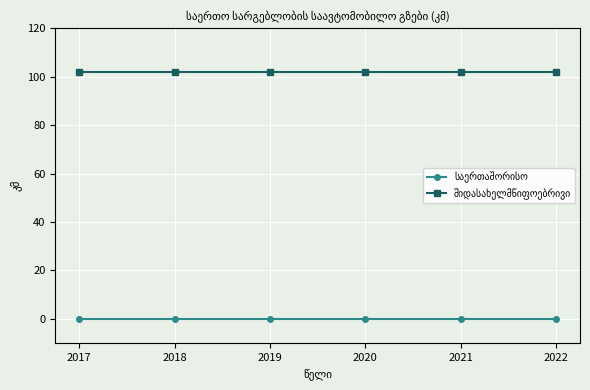

What is the spread (max minus min) of values at 2020?

102